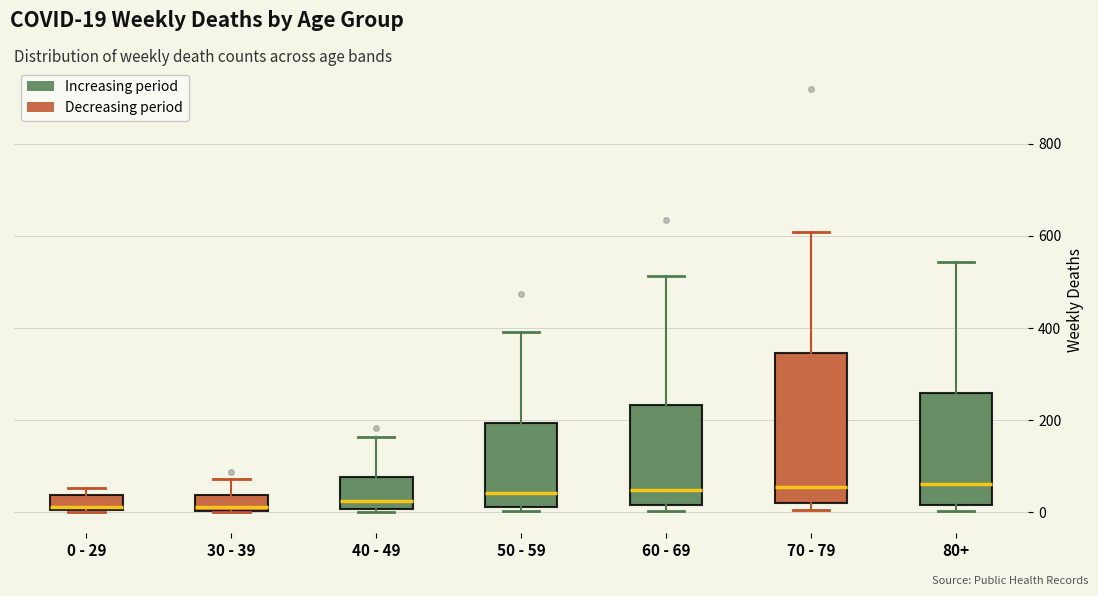

Reading left to right, transcribe this box plot: for each box, give where its median line is, the range the box spans, and where its two whiskers end, as read against the y-axis. The values are not printed on the chart, so give them approximately, as read against the axis.

0 - 29: median 20, box 0 to 40, whiskers 0 to 60
30 - 39: median 20, box 0 to 40, whiskers 0 to 80
40 - 49: median 20, box 0 to 80, whiskers 0 (just below the box's lower edge) to 160
50 - 59: median 40, box 20 to 200, whiskers 0 to 400
60 - 69: median 40, box 20 to 240, whiskers 0 to 520
70 - 79: median 60, box 20 to 340, whiskers 0 to 600
80+: median 60, box 20 to 260, whiskers 0 to 540